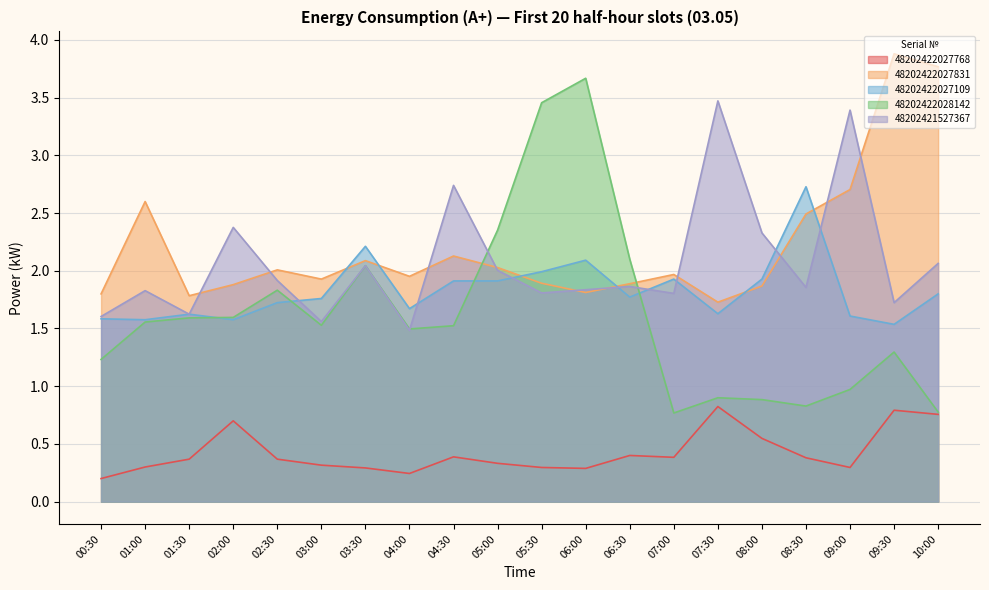

True or false: 48202422027831 and 48202422027768 intersect in this chart.

False